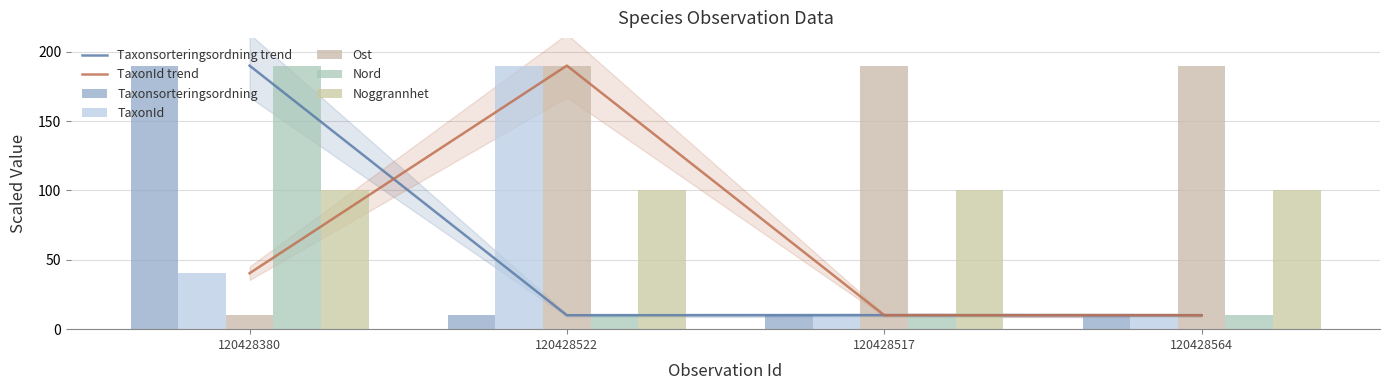

What is the sum of the Taxonsorteringsordning values at 120428522 and 120428517?

20.1